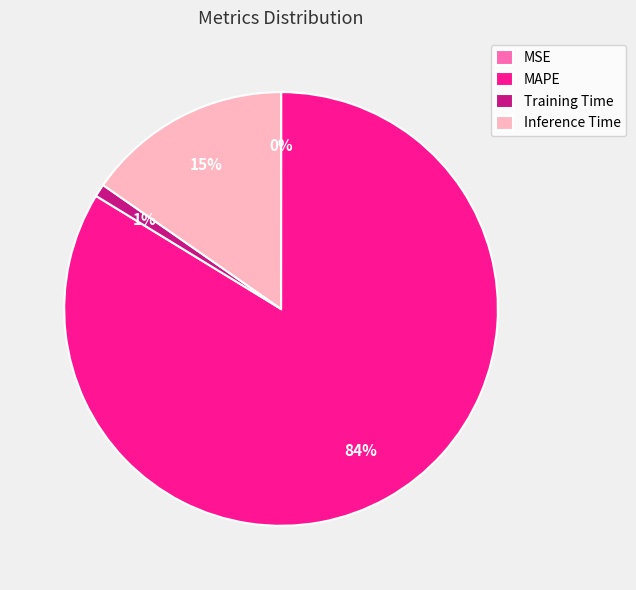

Which has a higher value, Inference Time or Training Time?

Inference Time